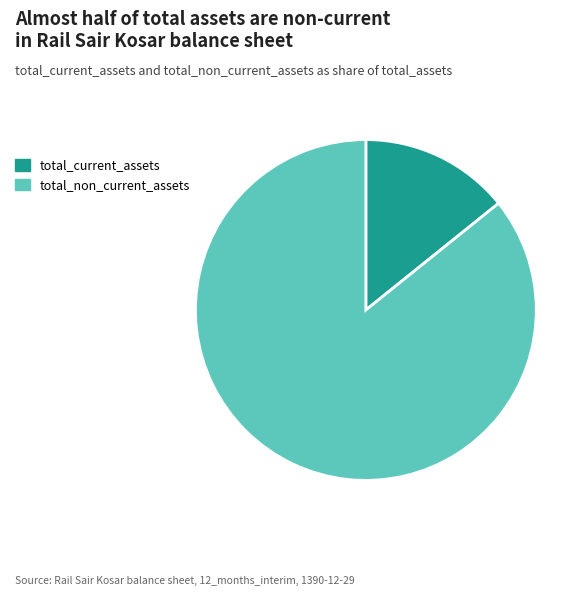

Rank the categories by value from highest to lowest.

total_non_current_assets, total_current_assets